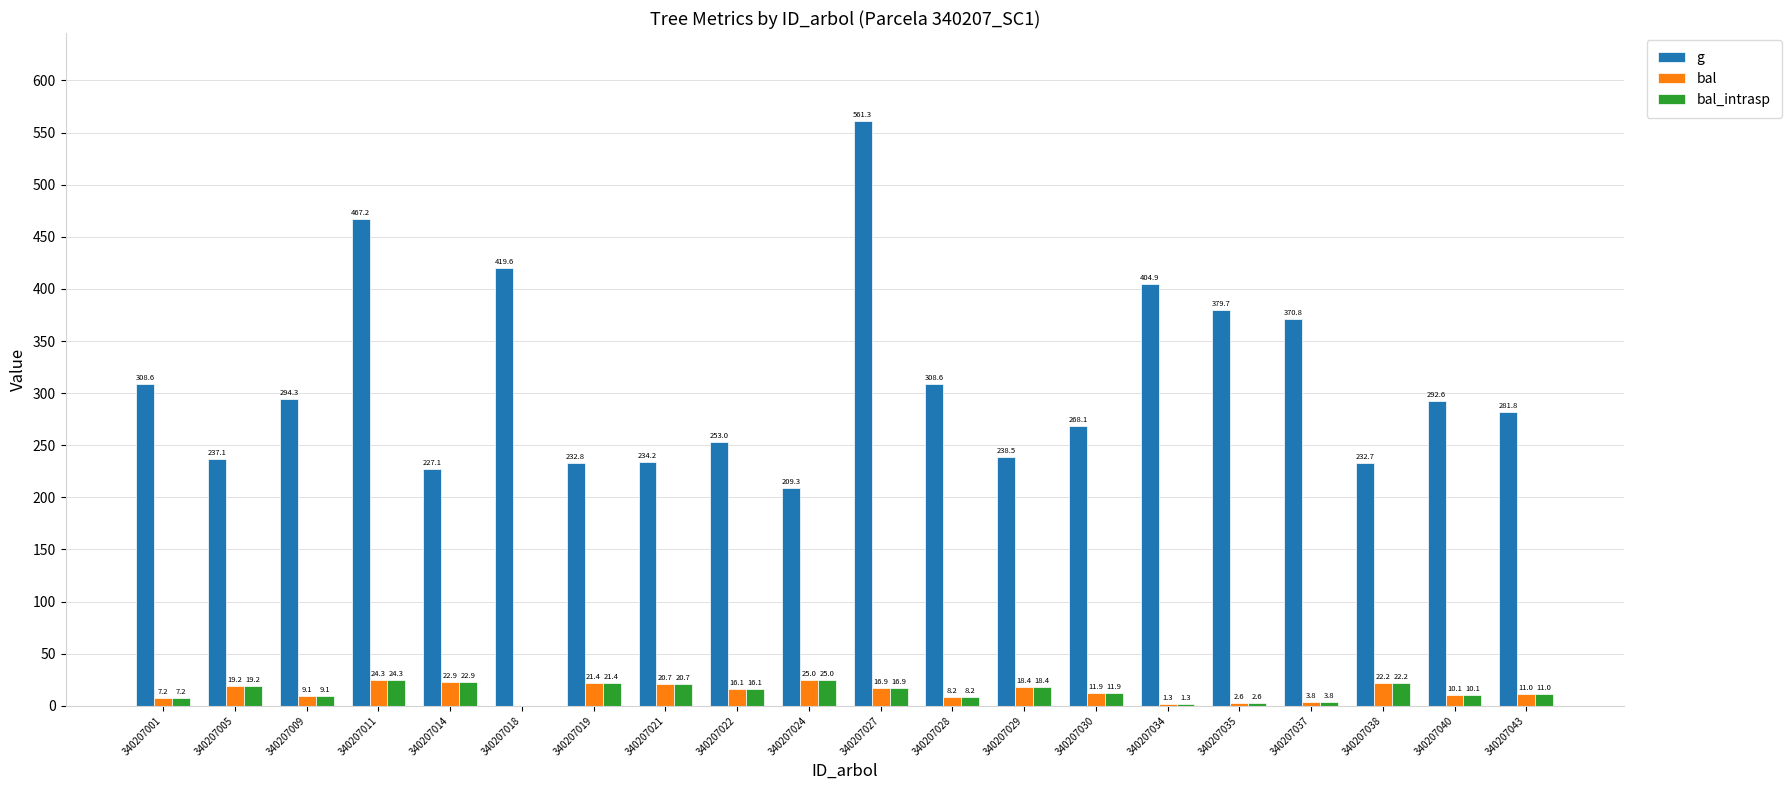

How many groups of bars are there?

20